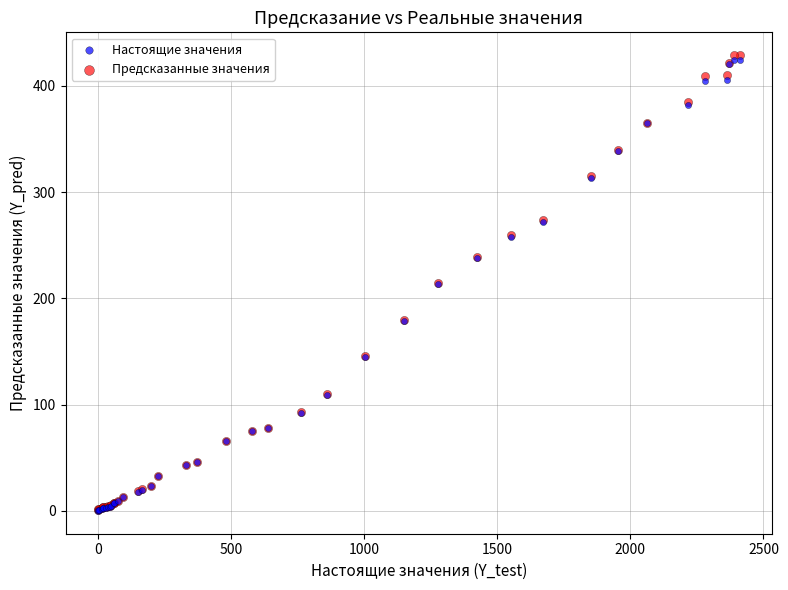

Which series has the widest spread of Y values?

Предсказанные значения